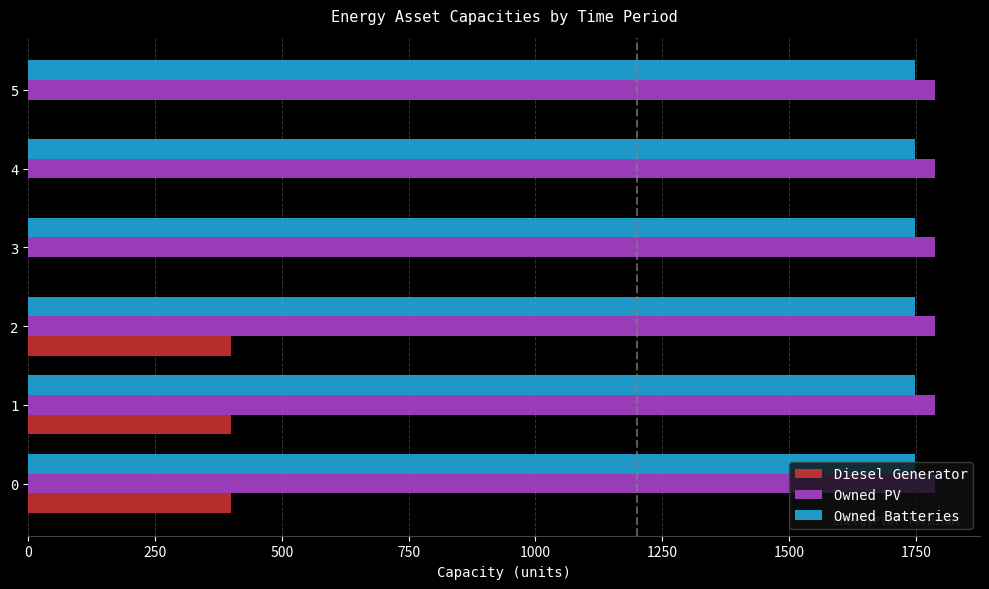

Is the value of Owned PV at 1 greater than the value of Diesel Generator at 3?

Yes